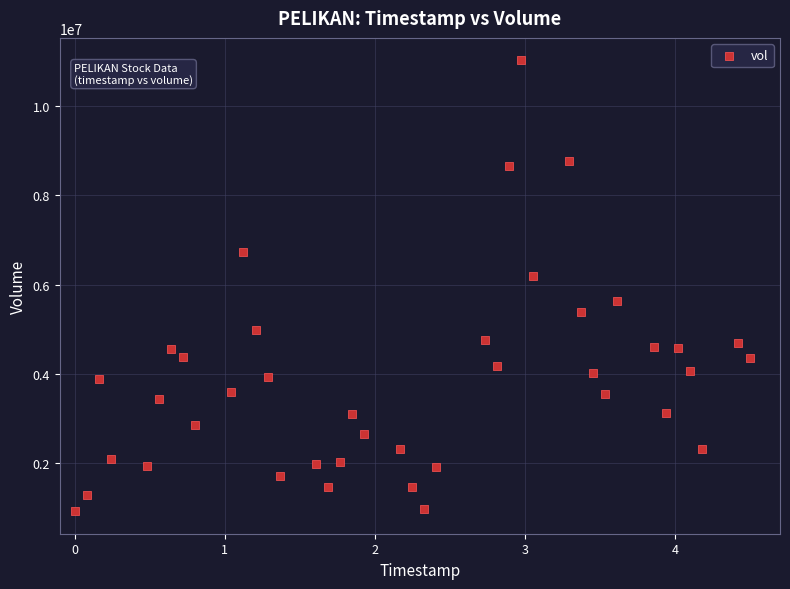

What Y value in the scatter plot is closest to 5970805?

6189851